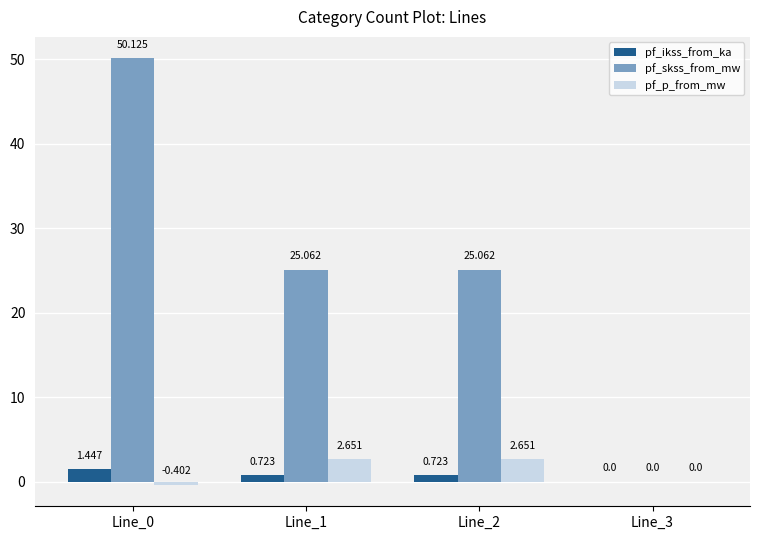

Is the value of pf_ikss_from_ka at Line_2 greater than the value of pf_skss_from_mw at Line_1?

No